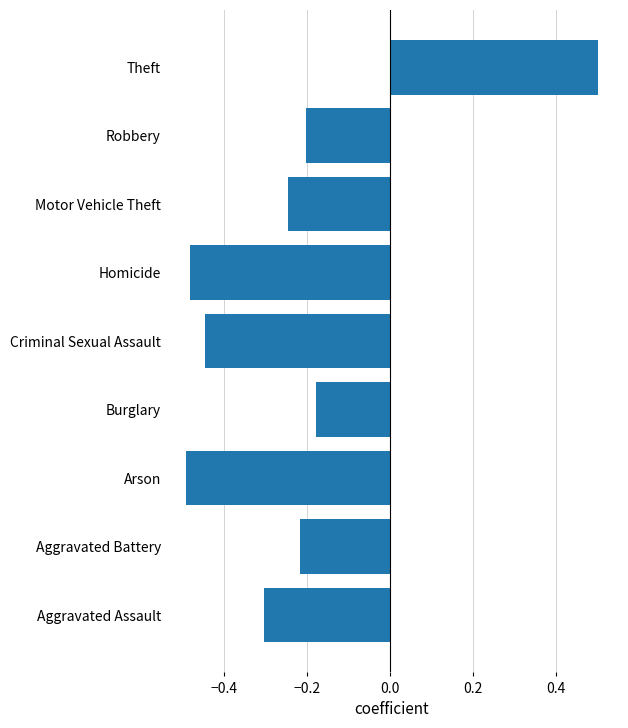

Which has a higher value, Robbery or Burglary?

Burglary